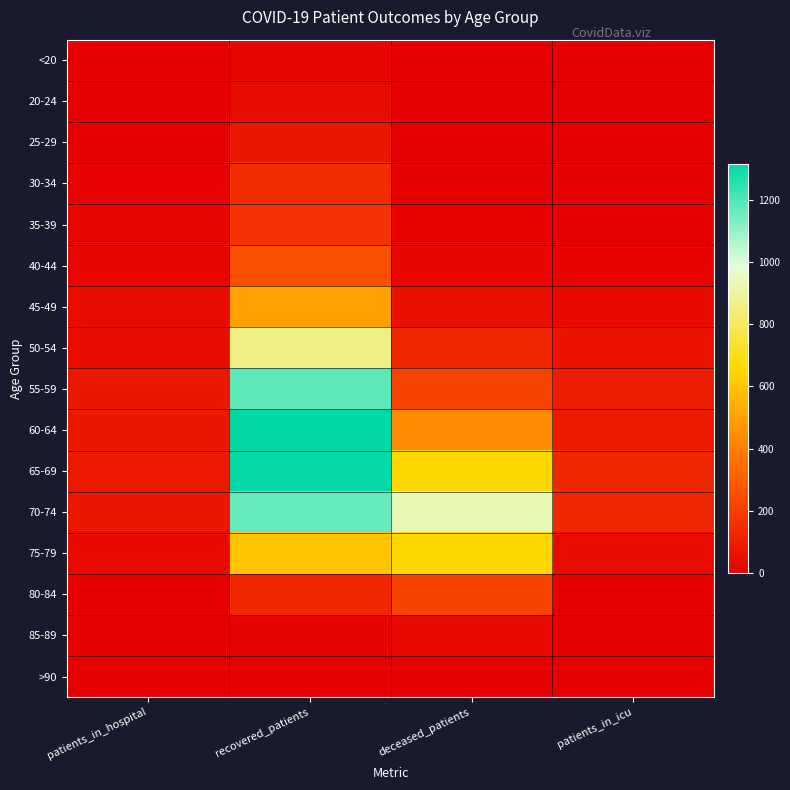

At which category is the sum across all series the highest?

recovered_patients